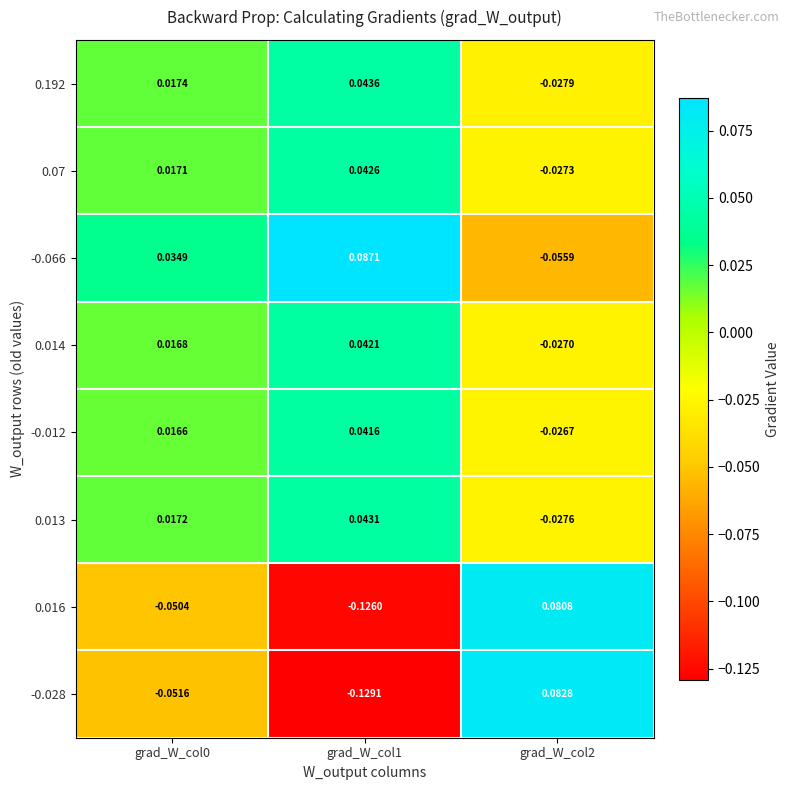

Is the value of 0.014 at grad_W_col2 greater than the value of 0.07 at grad_W_col1?

No